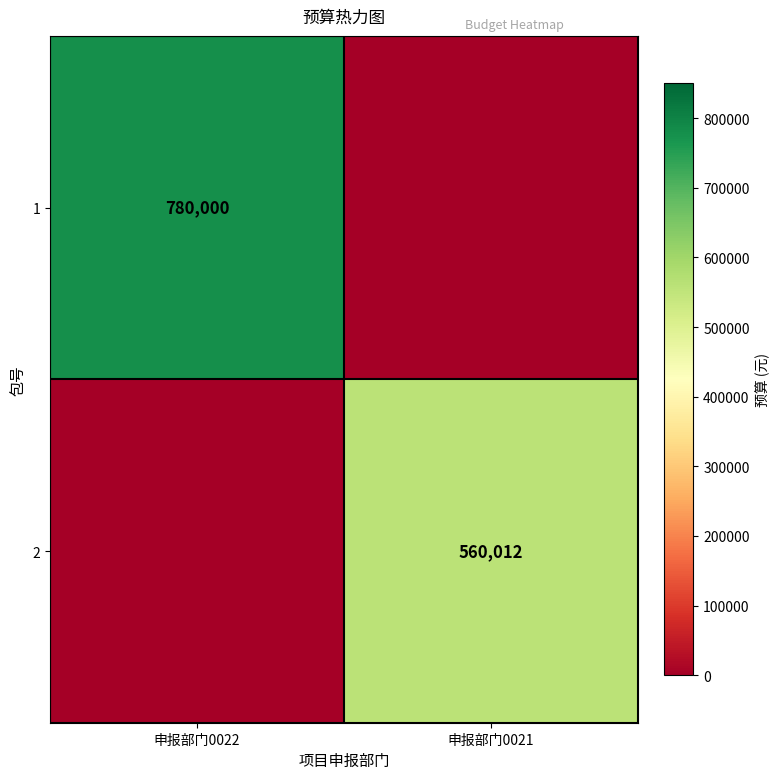

Is the value of 1 at 申报部门0022 greater than the value of 2 at 申报部门0021?

Yes